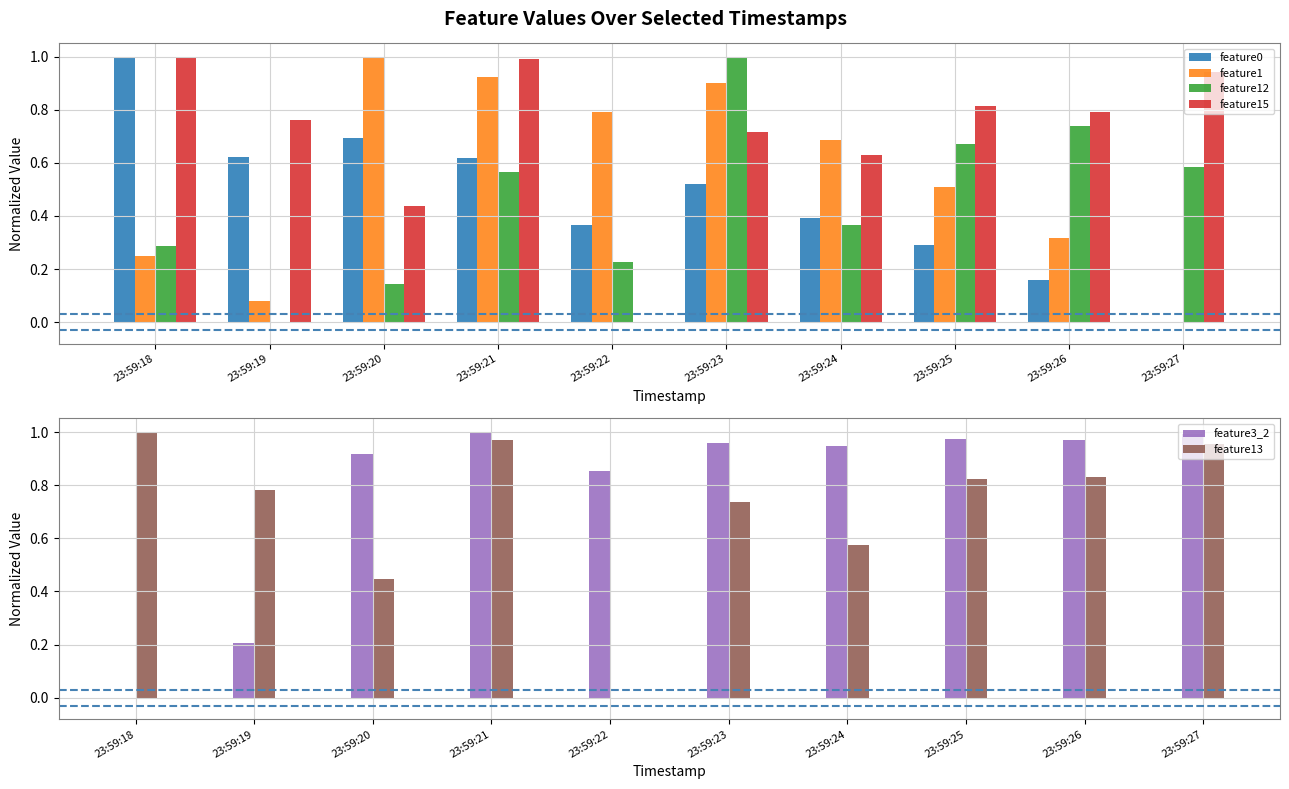

What is the total value across all series at 23:59:27?

3.5